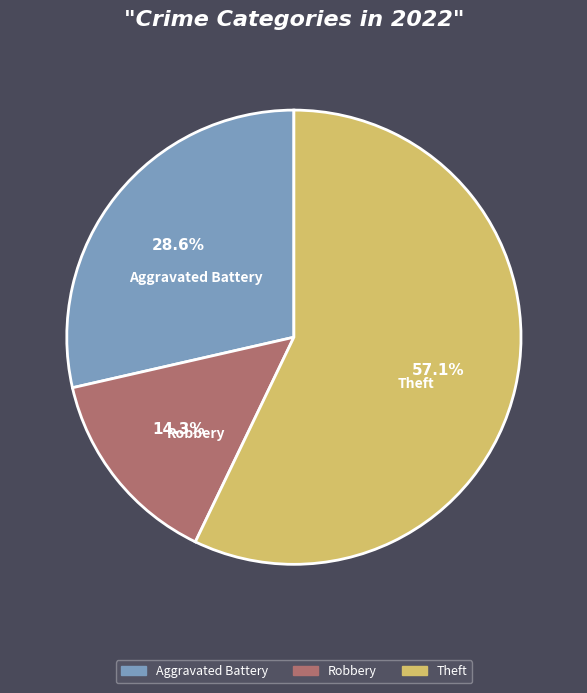

Is there a majority slice in this chart?

Yes